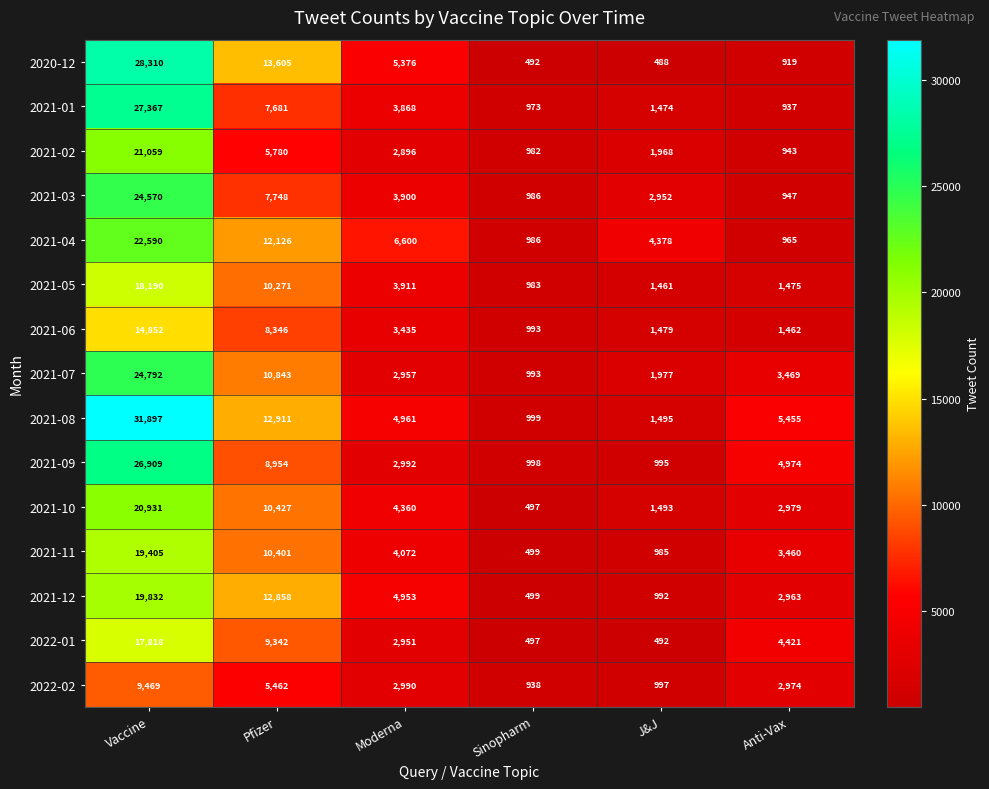

List the labels in order of 2021-08 value, largest first.

Vaccine, Pfizer, Anti-Vax, Moderna, J&J, Sinopharm